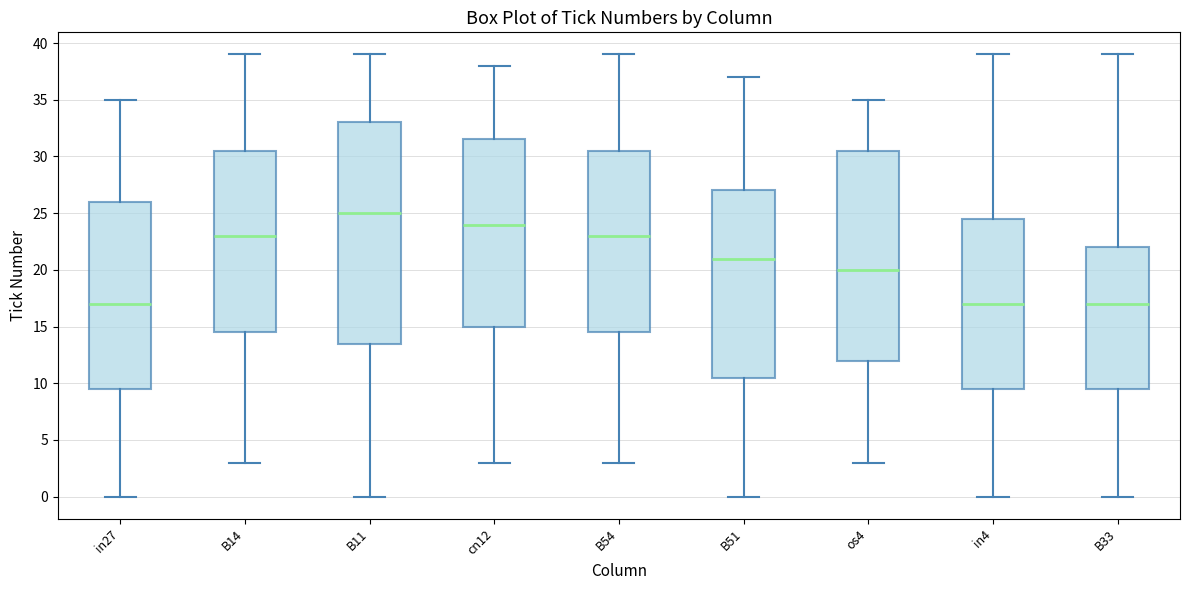

Which box has the highest median line?

B11